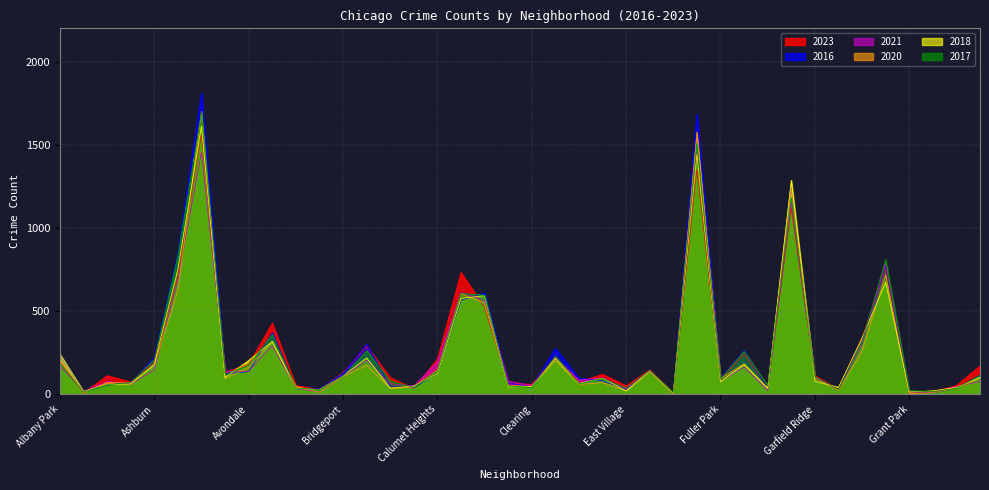

Does the chart display data point markers on the line(s)?

No